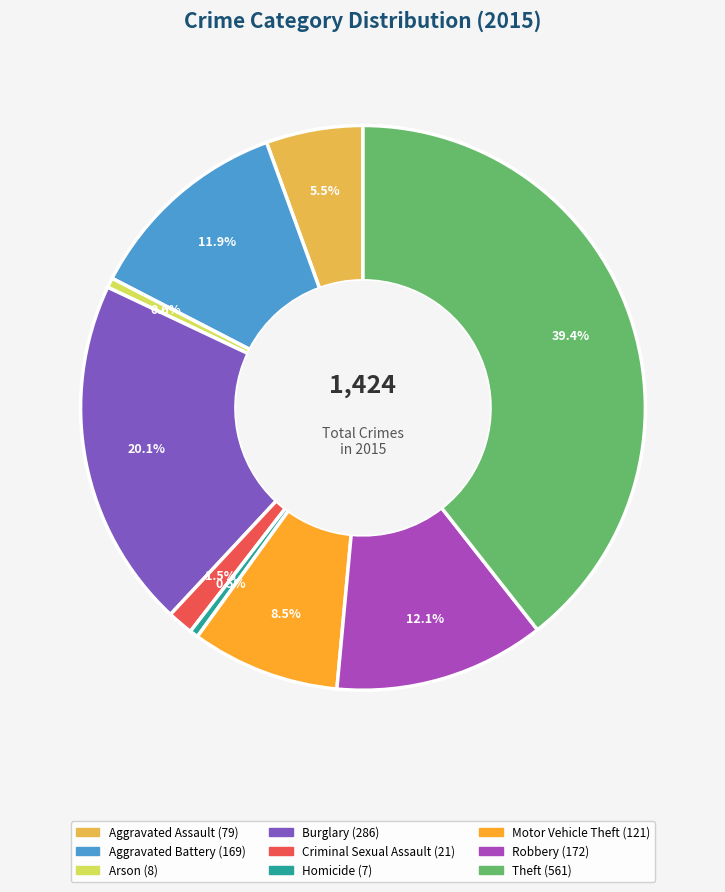

What percentage do Robbery and Homicide together represent?

12.6%